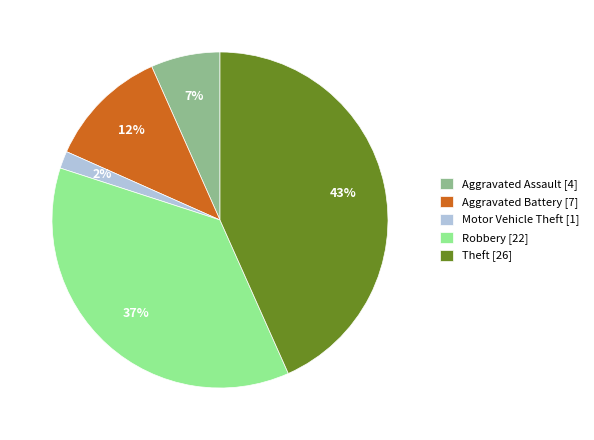

Is Aggravated Assault the majority of the pie?

No